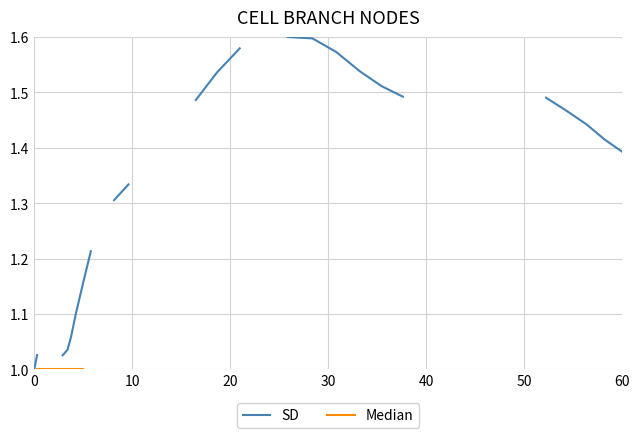

Is this an area chart (filled region under the line)?

No